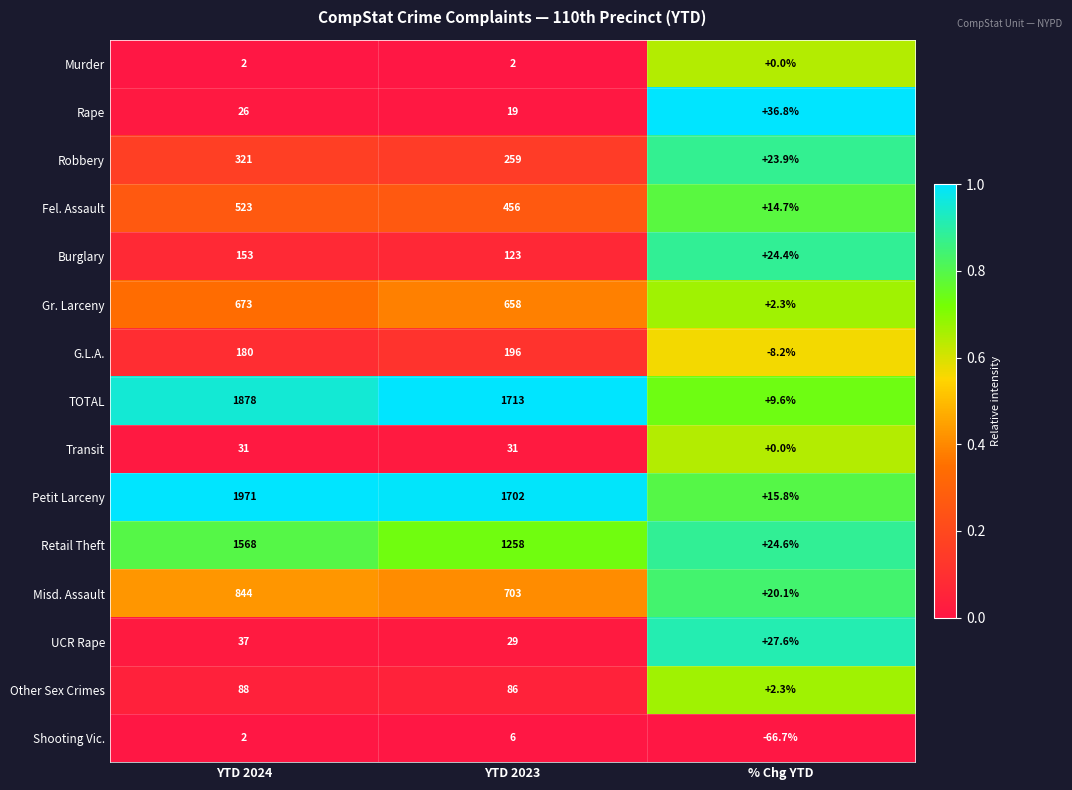

At which label does Misd. Assault reach its minimum?

% Chg YTD